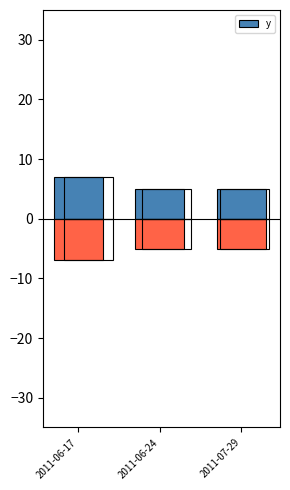

Rank the categories by value from lowest to highest.

2011-06-24, 2011-07-29, 2011-06-17